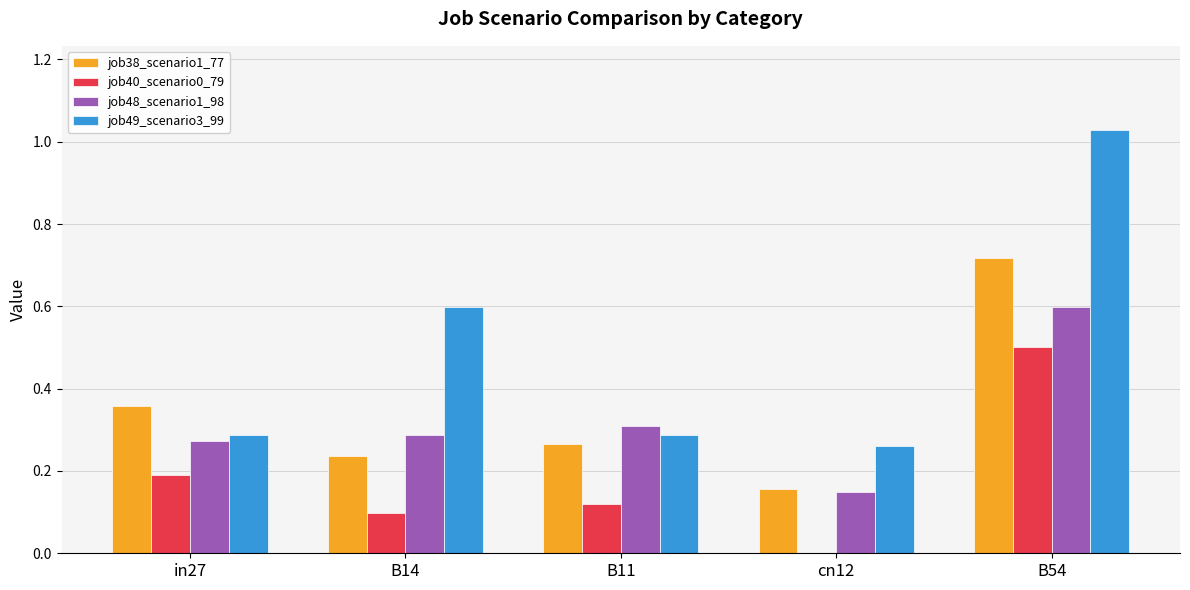

What is the total value across all series at B14?

1.2